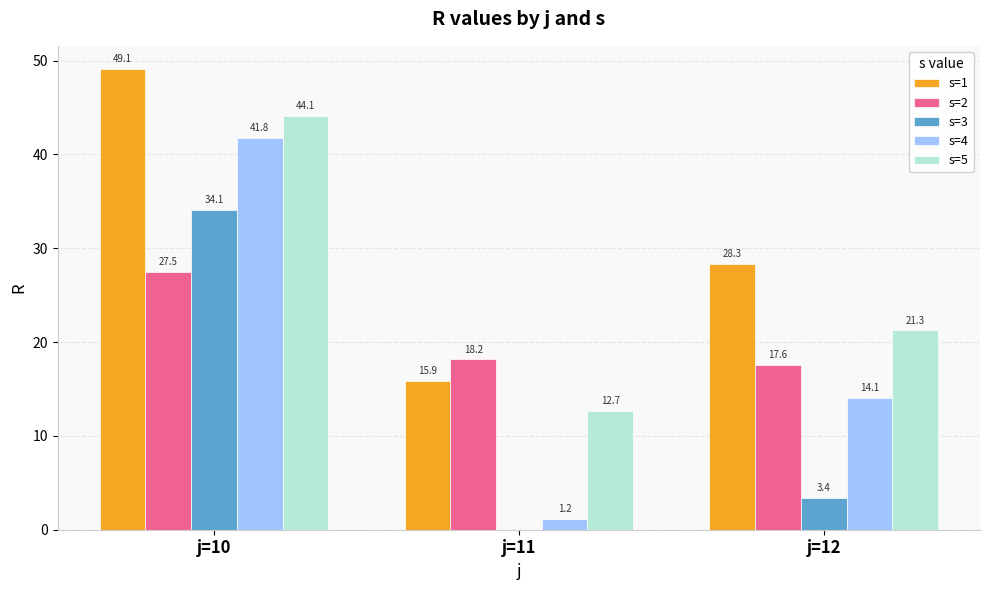

True or false: s=3 has a value of 13.5 at j=11.

False